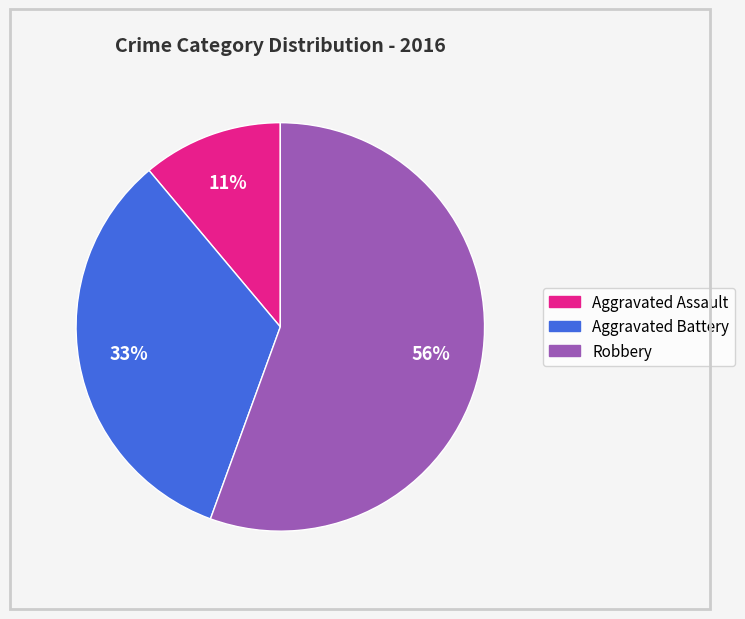

Do Aggravated Assault and Aggravated Battery together represent more than half of the pie?

No